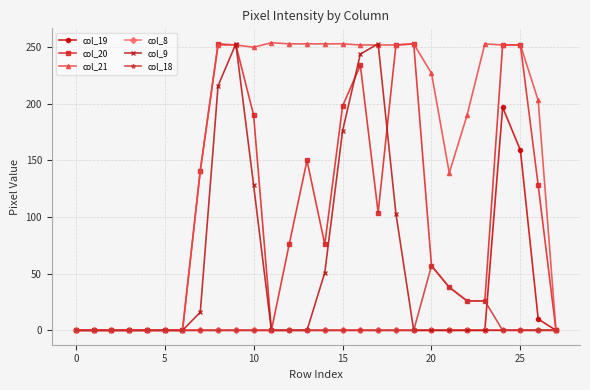

What is the greatest value displayed?

254